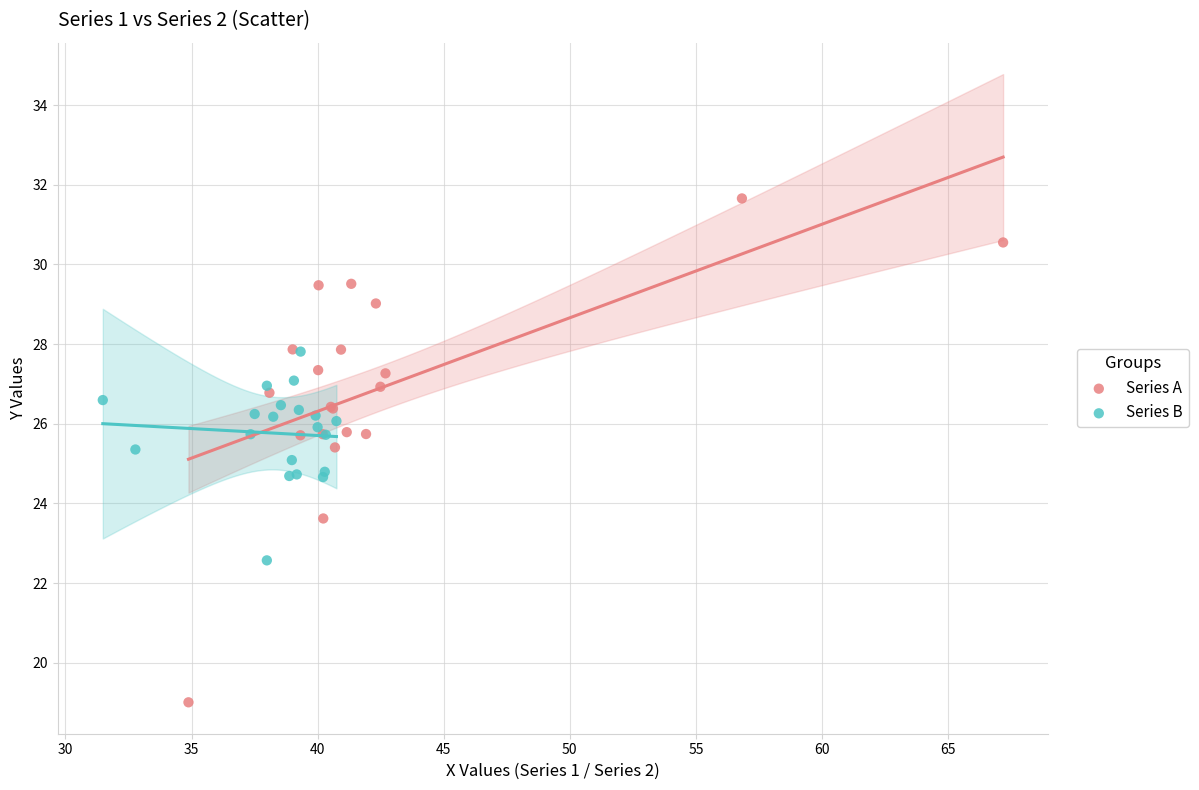

Which series reaches the maximum Y coordinate?

Series A